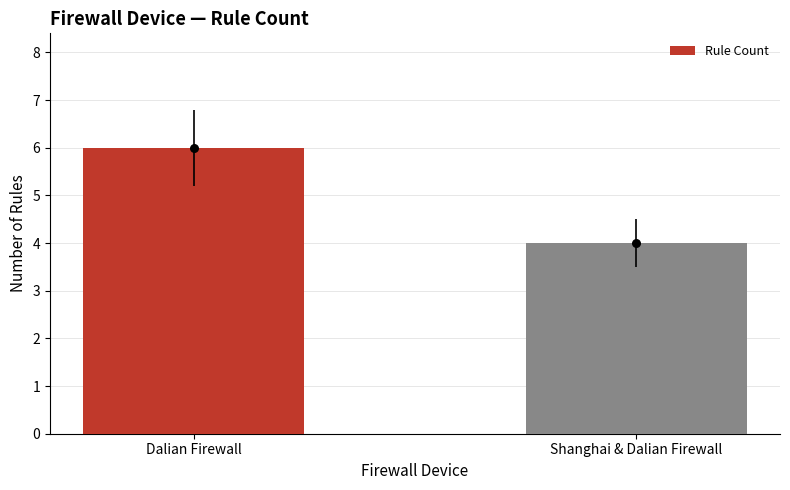

What is the change in value from Dalian Firewall to Shanghai & Dalian Firewall?

-2